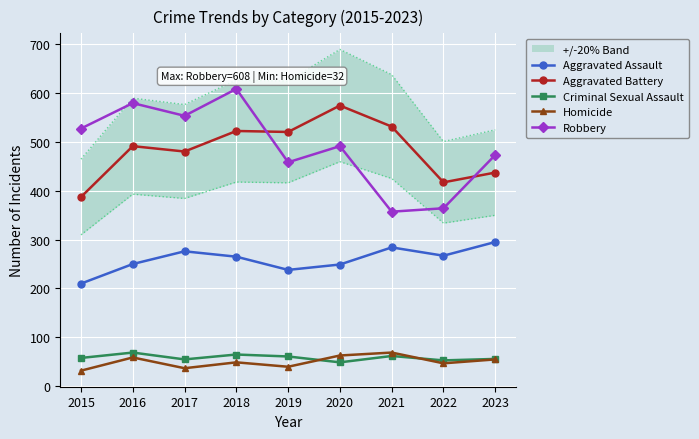

In Homicide, how many points are higher than both neighbors (excluding endpoints)?

3